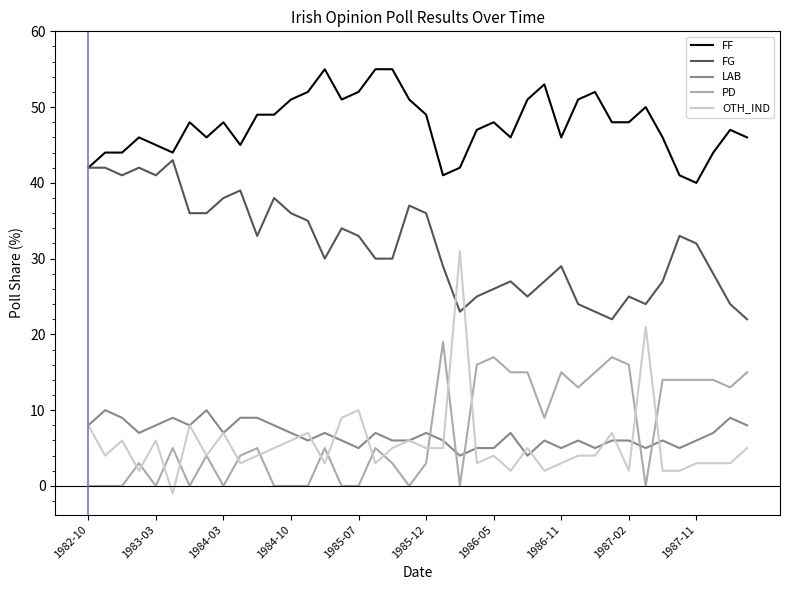

What is the difference between the second highest and minimum values in the FF series?

15